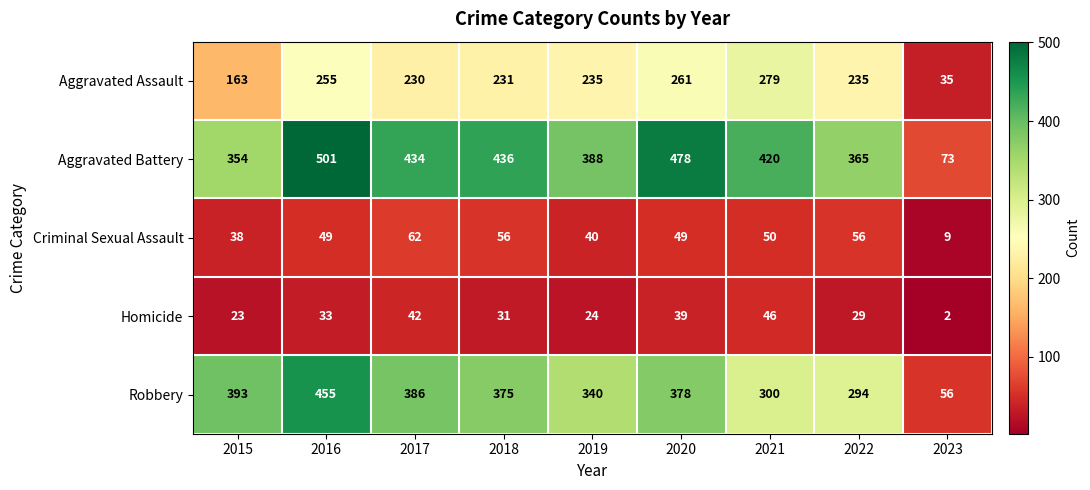

True or false: Aggravated Assault has a value of 261 at 2020.

True